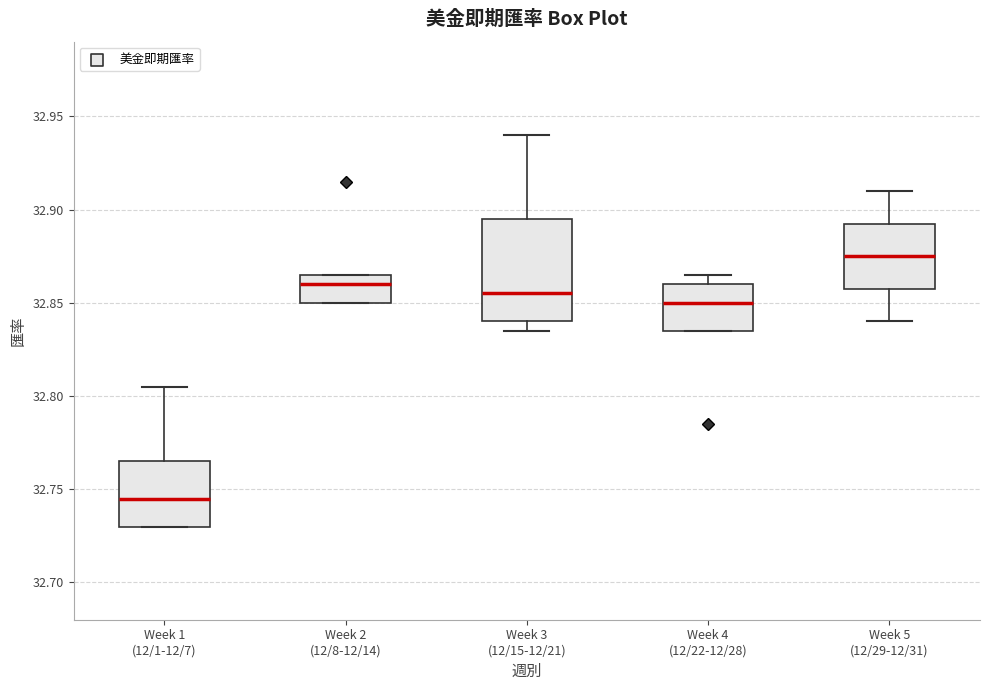

Which box has the lowest median line?

Week 1 (12/1-12/7)